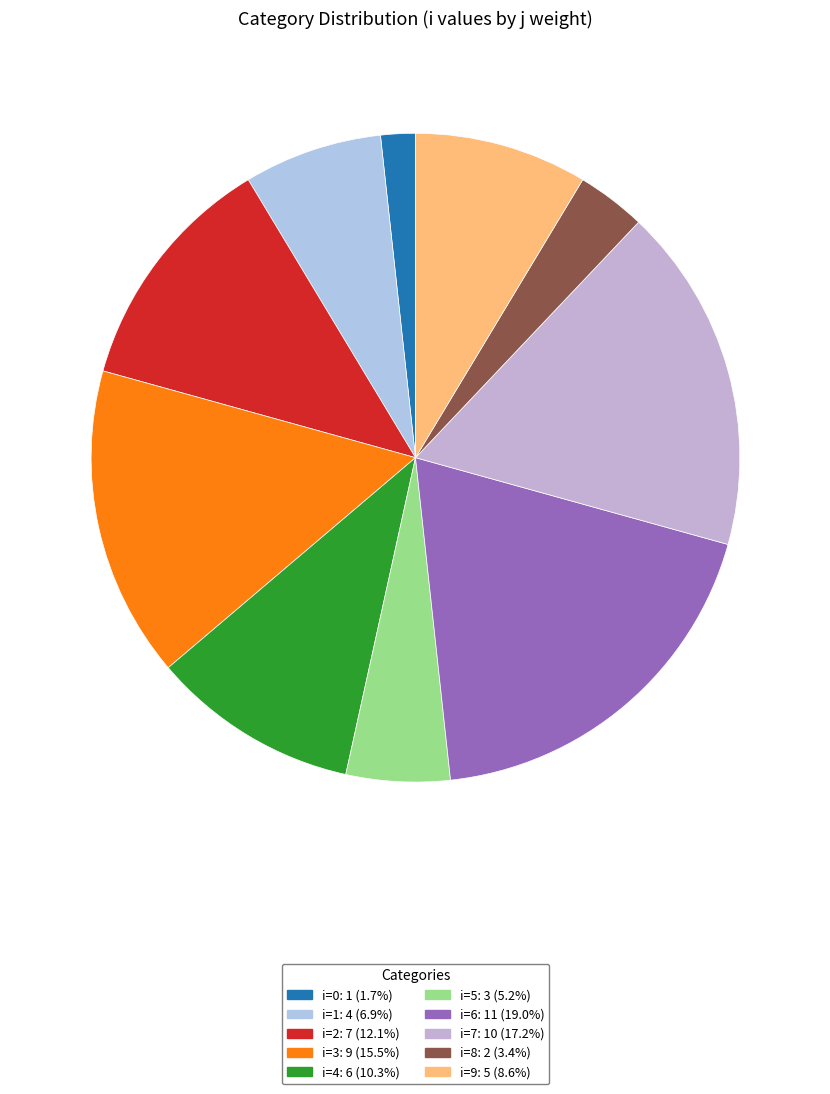

How many slices are in this pie chart?

10